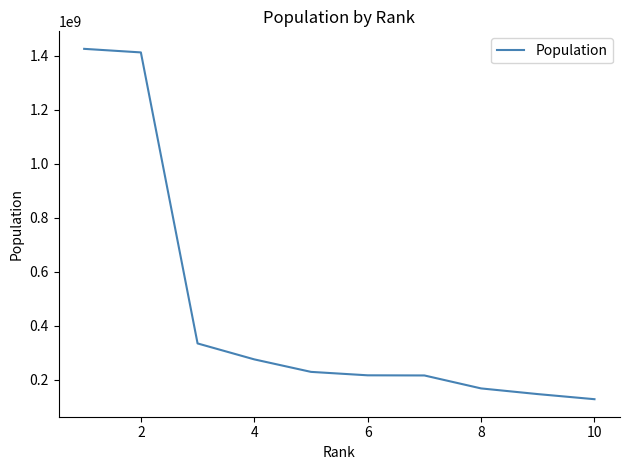

What is the minimum value shown in the chart?

128271248